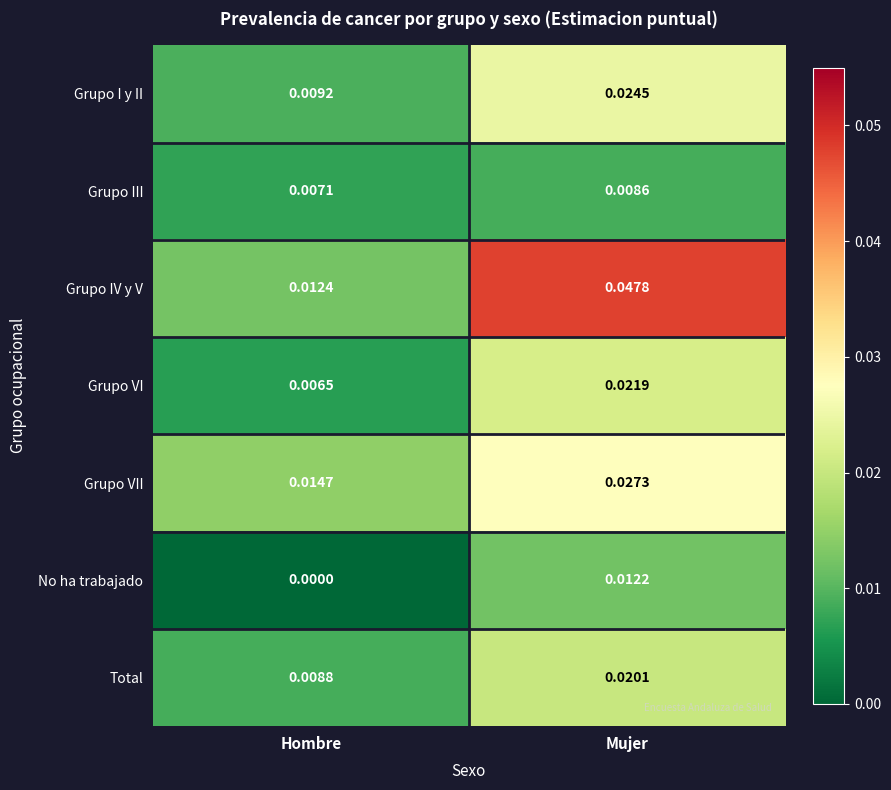

At how many categories does at least one series exceed 0?

2